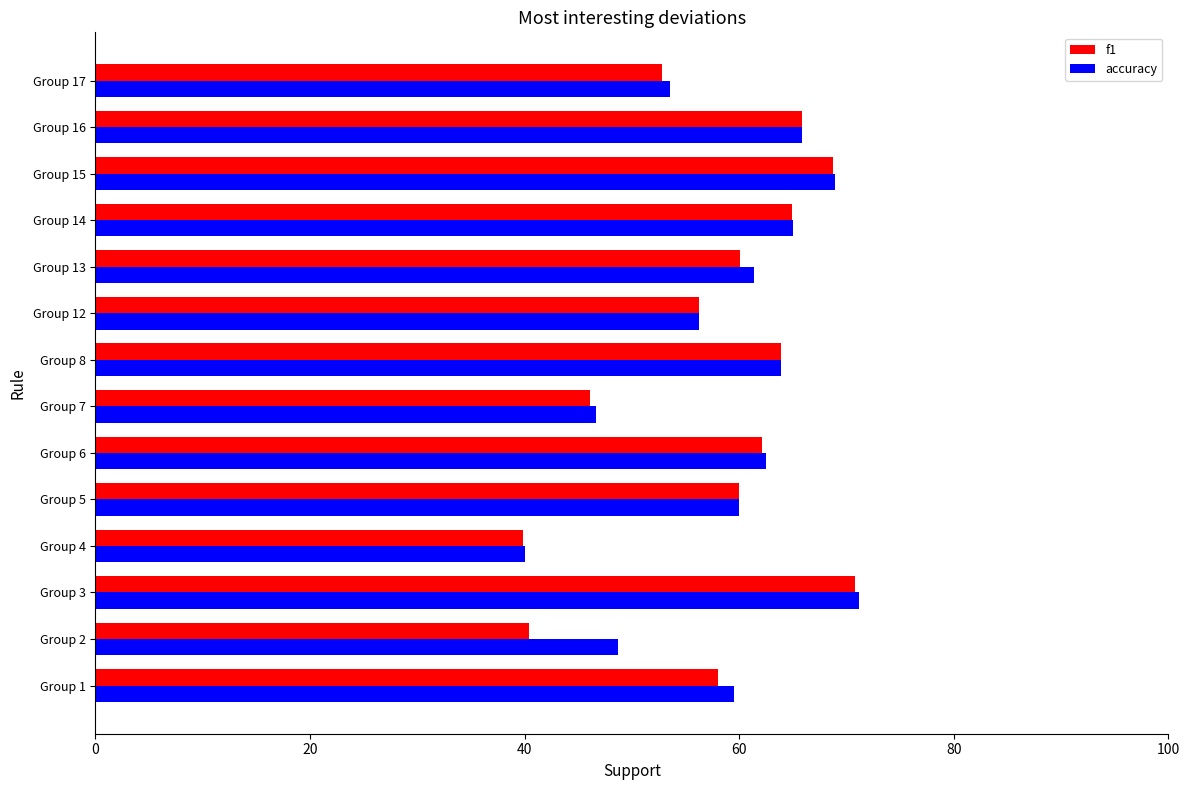

What is the difference between the highest and lowest values at Group 2?

8.3